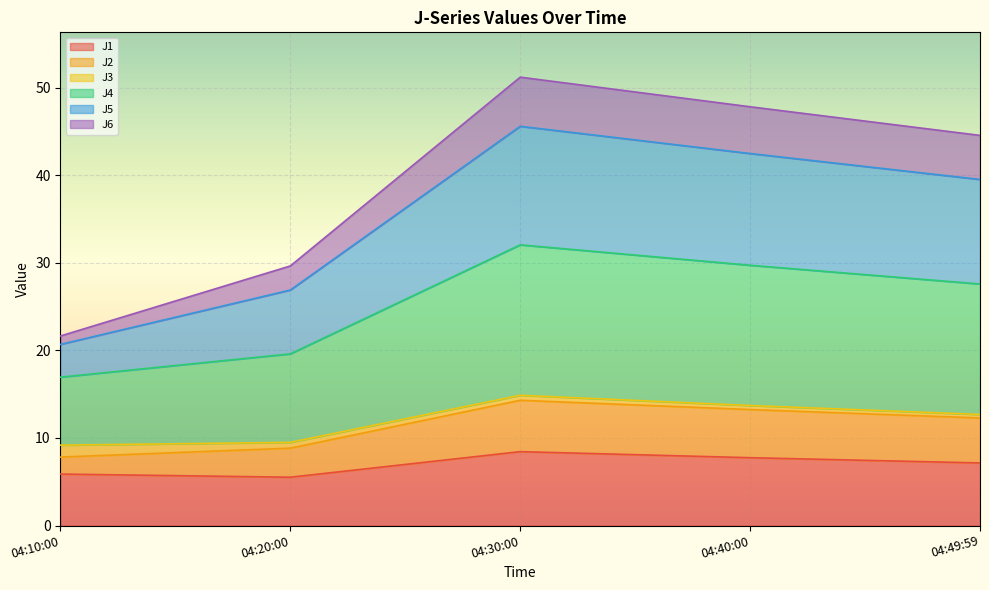

At how many categories does at least one series exceed 48?

1